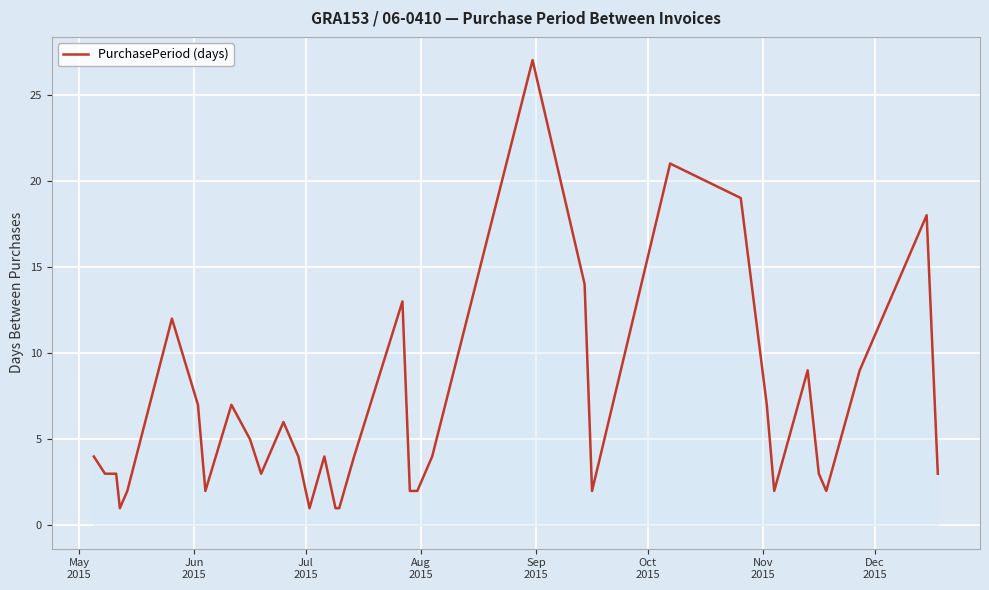

What is the difference between the second highest and minimum values?

20